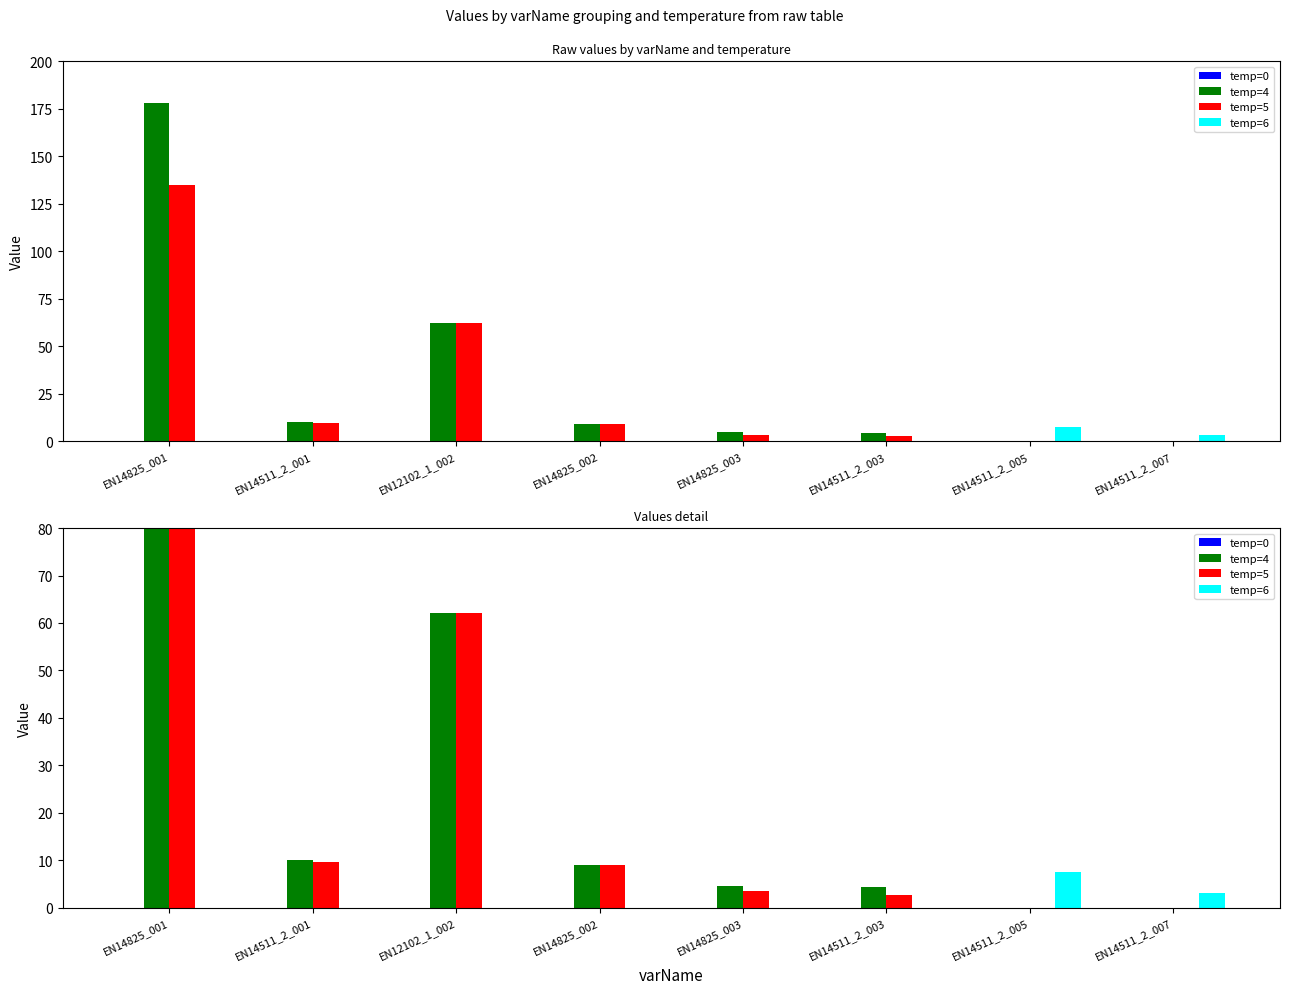

Which series changed the most between EN14511_2_001 and EN14511_2_005?

temp=4